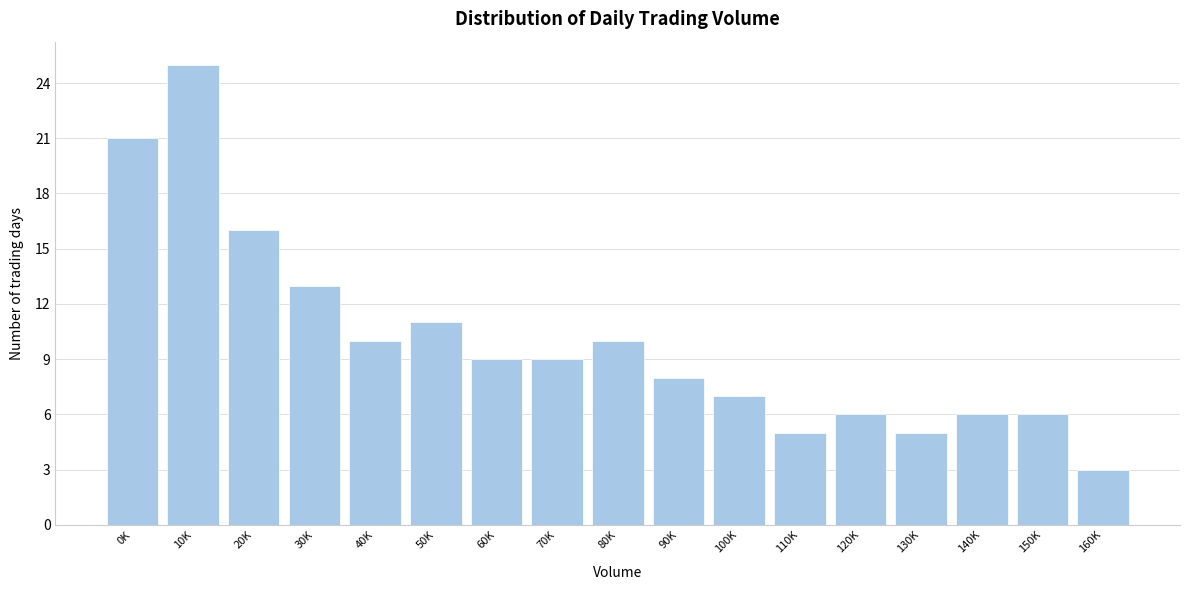

Reading left to right, list all the values displayed in this chart.

21	25	16	13	10	11	9	9	10	8	7	5	6	5	6	6	3